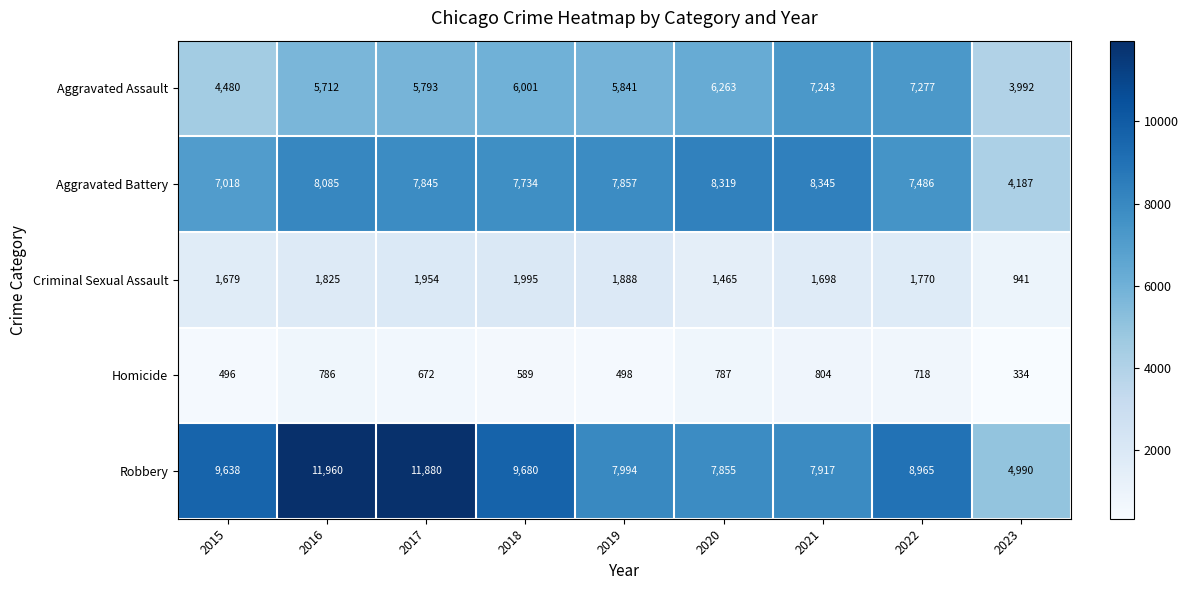

What is the smallest value displayed?

334